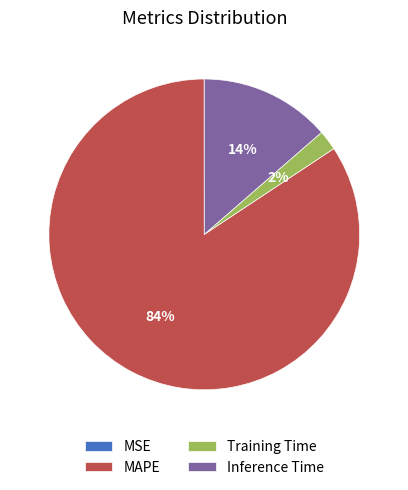

Which has a higher value, Training Time or MAPE?

MAPE